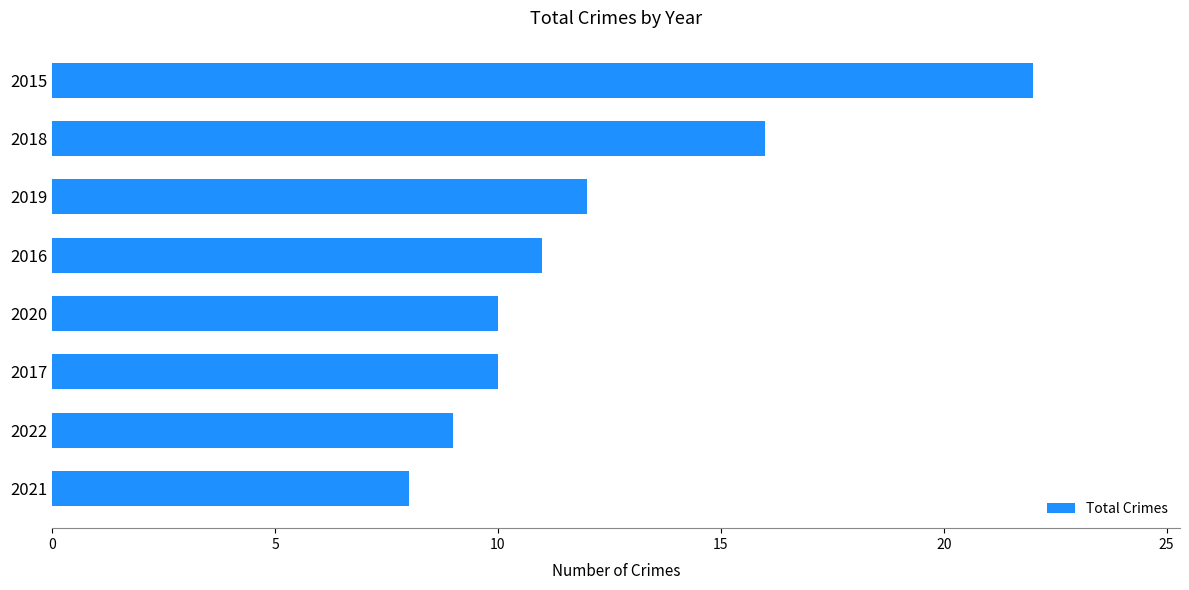

True or false: the data shows 10 at 2020.

True